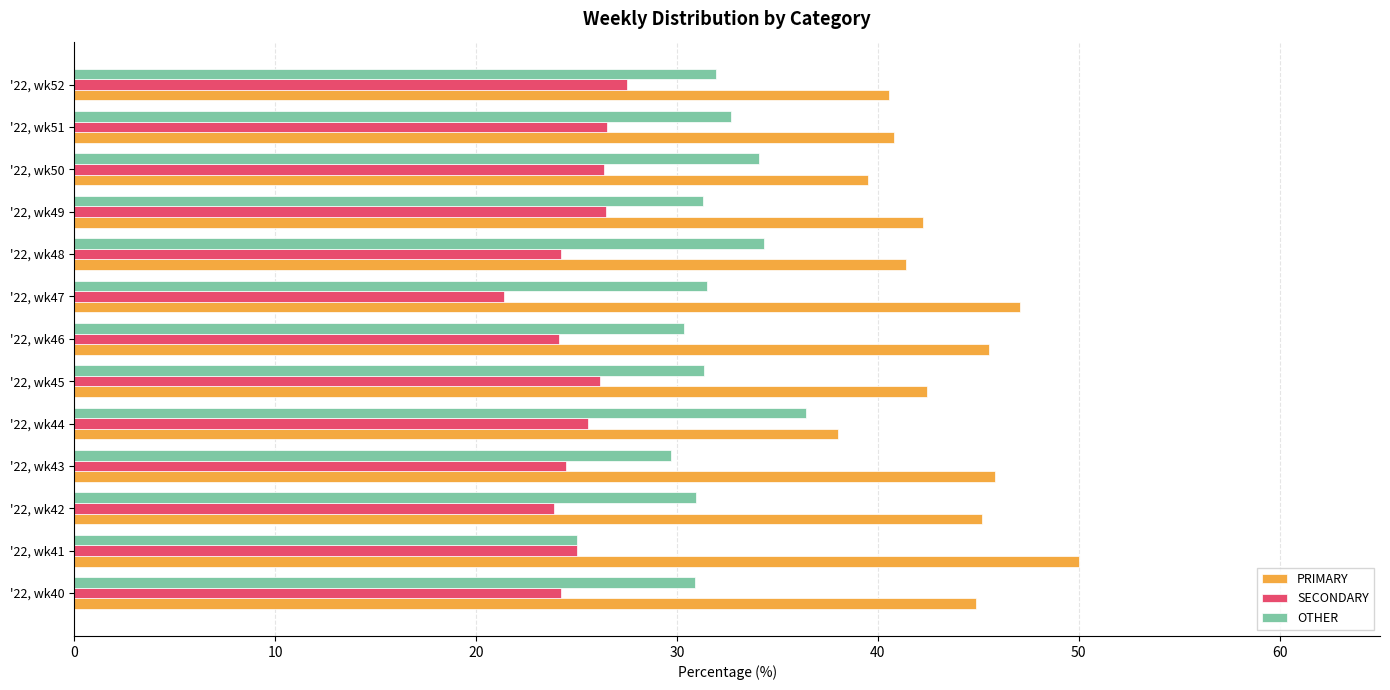

Which label corresponds to the smallest value in the chart?

'22, wk47